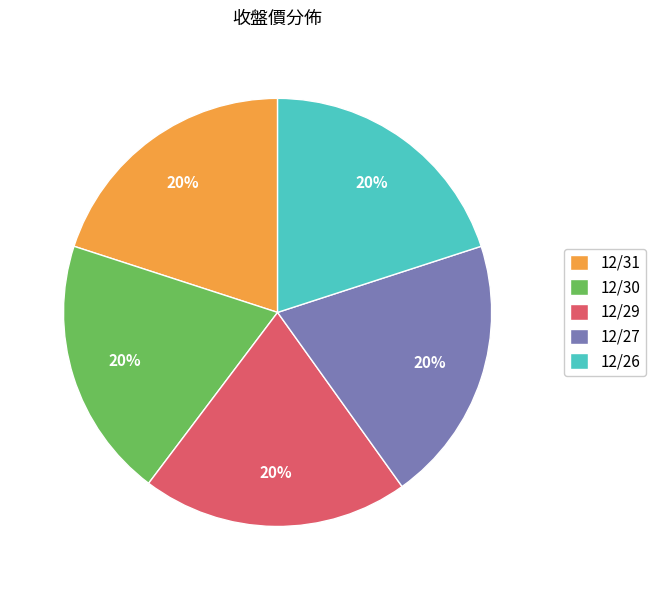

To the nearest percent, what percentage of the pie is 12/30?

20%